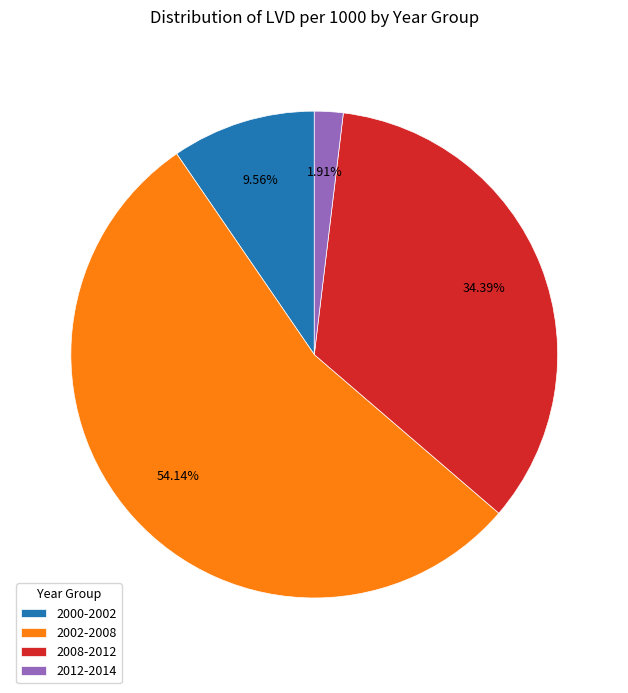

Is 2002-2008 the majority of the pie?

Yes